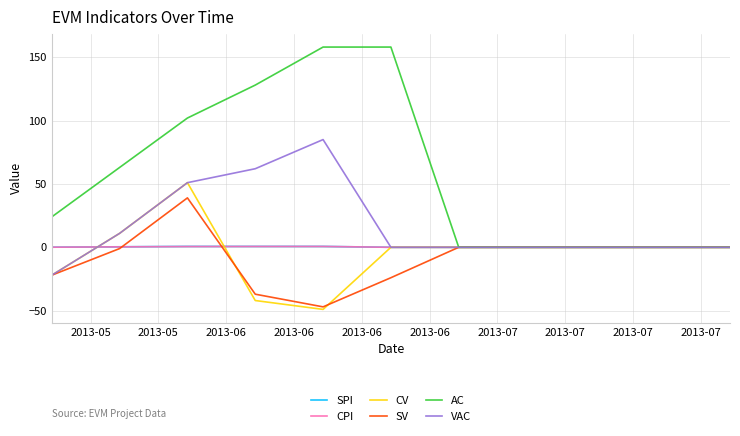

At how many categories does at least one series exceed 17?

6